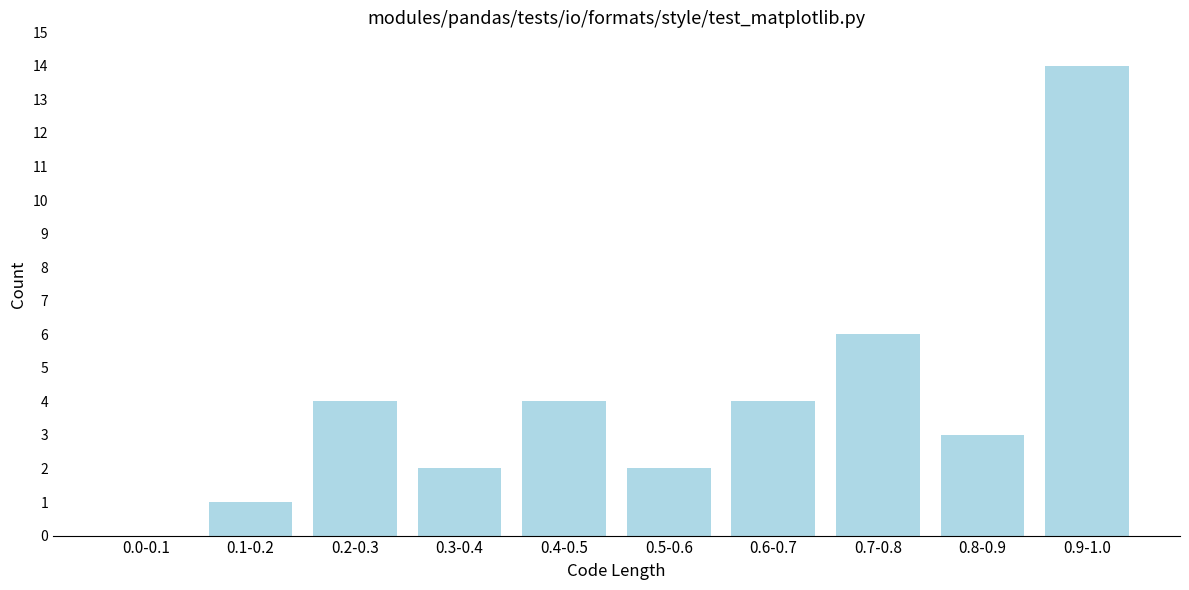

Reading right to left, what are all the values shown in this chart?

0.9-1.0=14	0.8-0.9=3	0.7-0.8=6	0.6-0.7=4	0.5-0.6=2	0.4-0.5=4	0.3-0.4=2	0.2-0.3=4	0.1-0.2=1	0.0-0.1=0